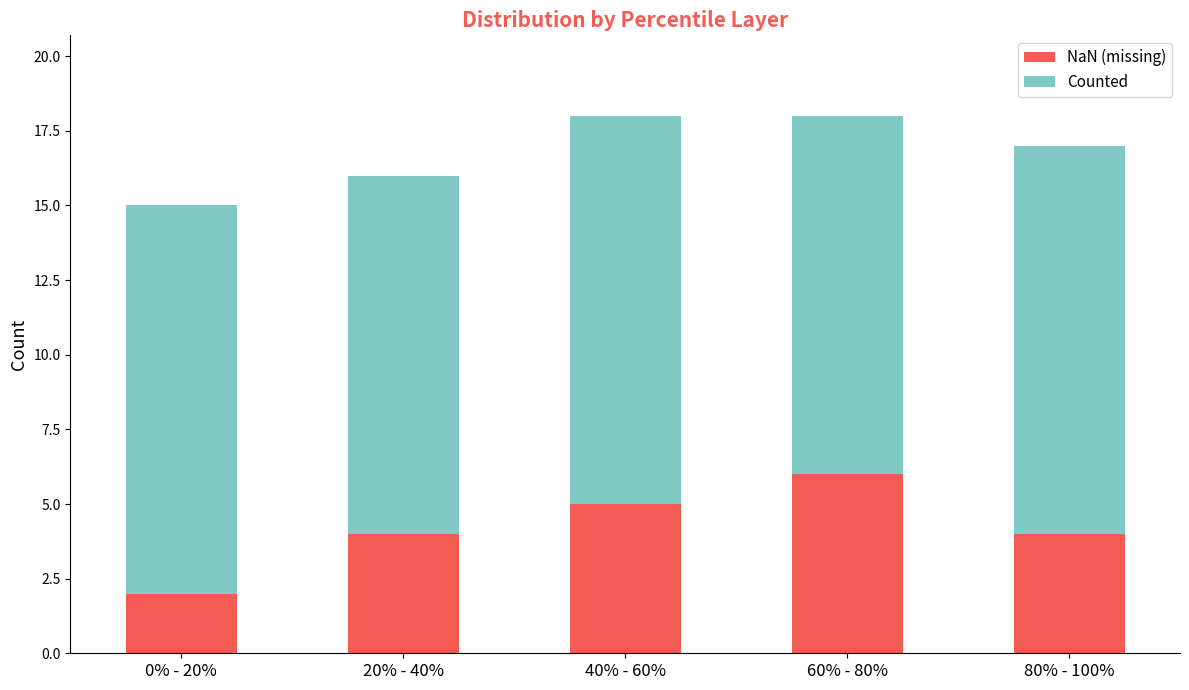

Are the bars grouped side by side (vs. stacked)?

No